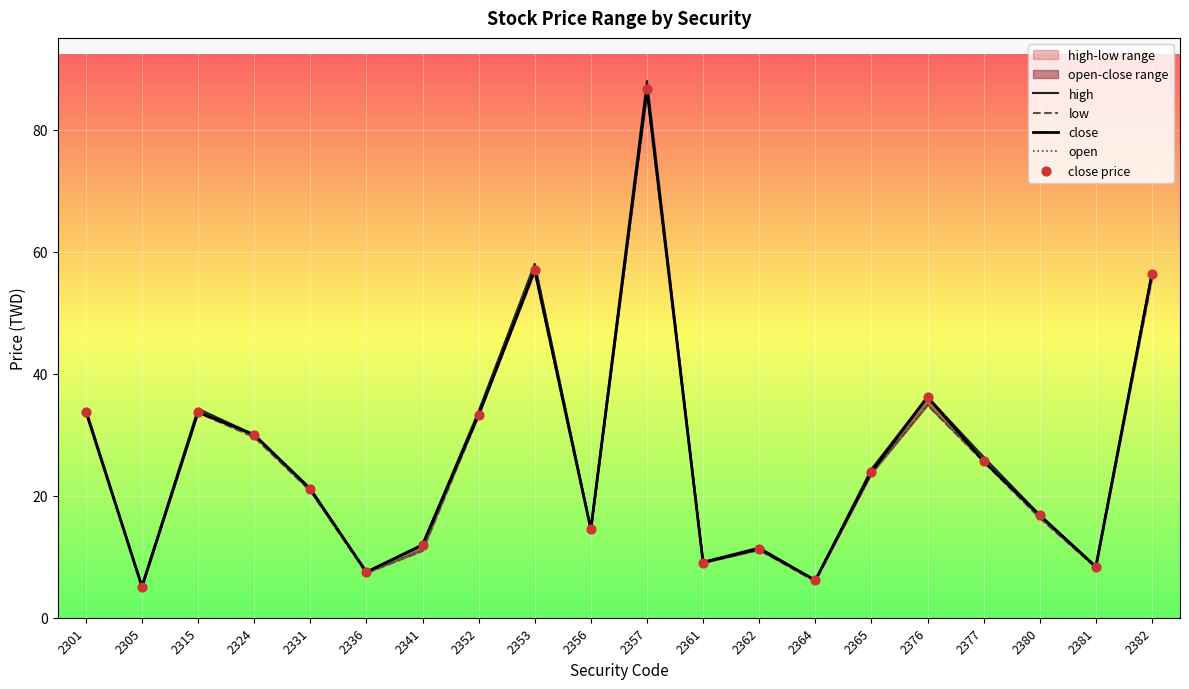

What is the total value across all series at 2376?

178.3